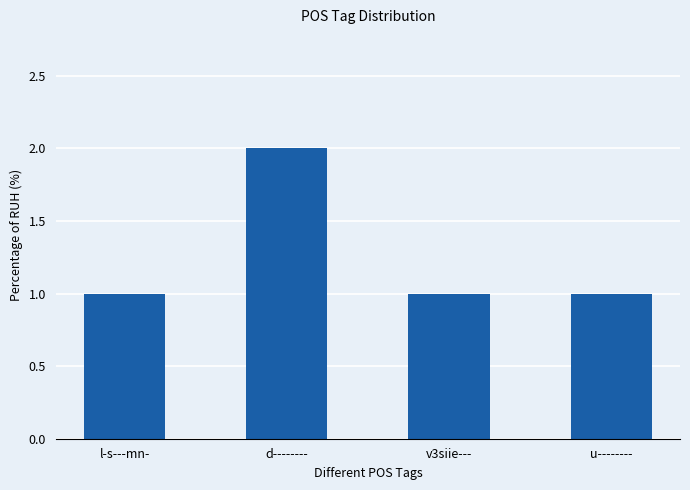

What is the difference between the maximum and minimum values?

1